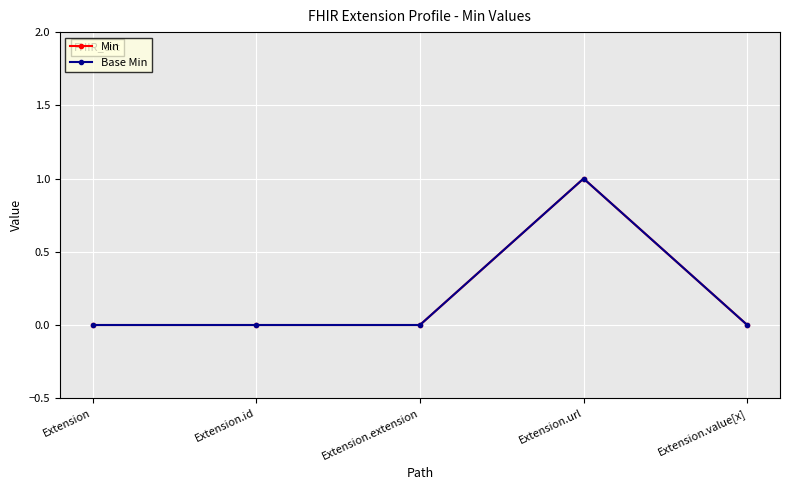

Does the chart have visible grid lines?

Yes